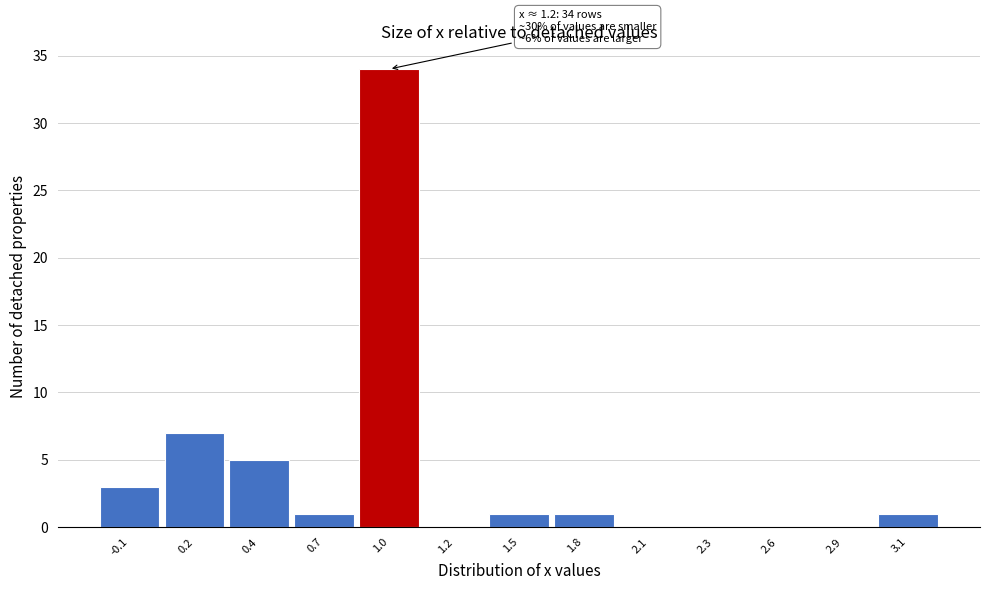

Reading left to right, what are all the values shown in this chart?

-0.1=3	0.2=7	0.4=5	0.7=1	1.0=34	1.2=0	1.5=1	1.8=1	2.1=0	2.3=0	2.6=0	2.9=0	3.1=1